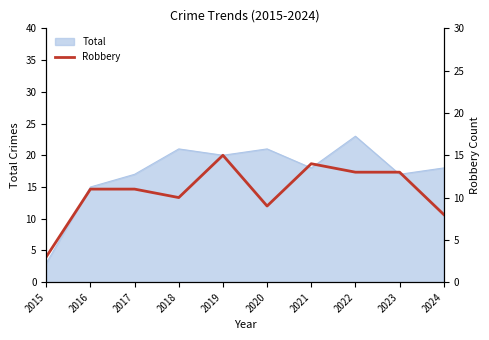

What is the lowest value of the Total series?

3